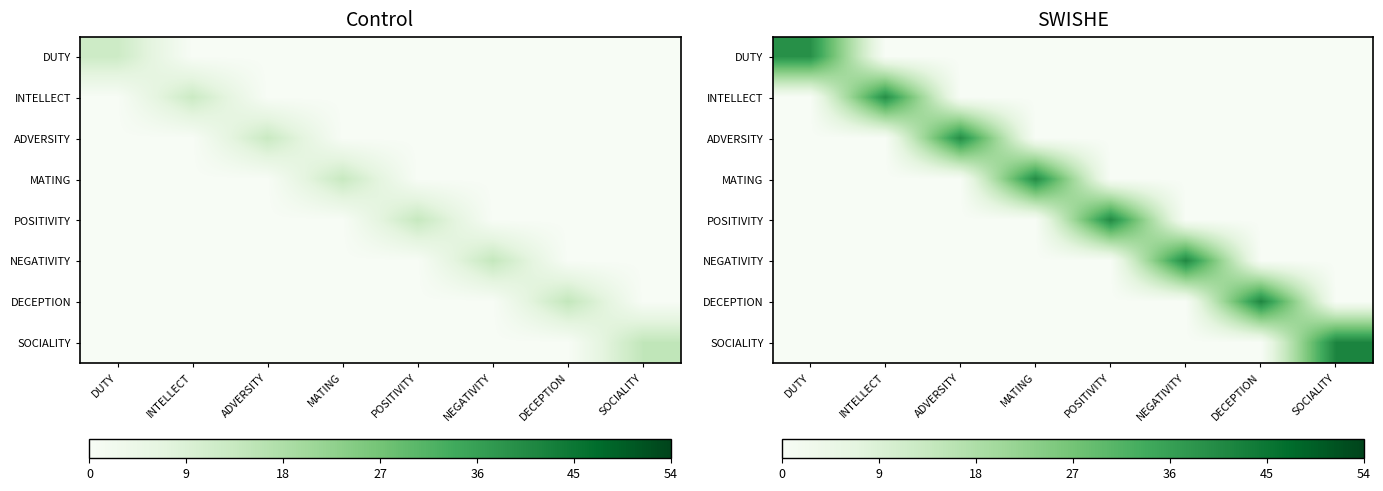

How many categories are shown in the chart?

8